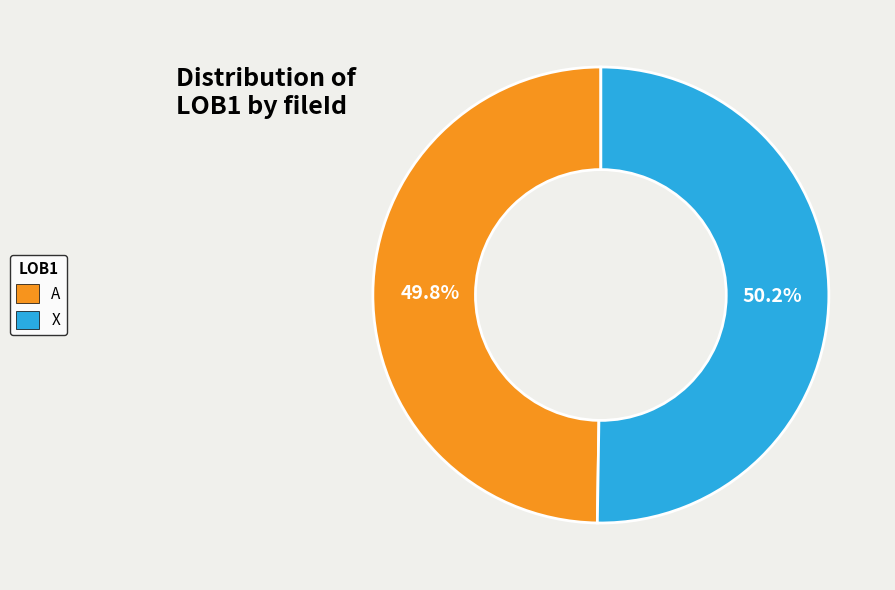

What percentage do X and A together represent?

100.0%